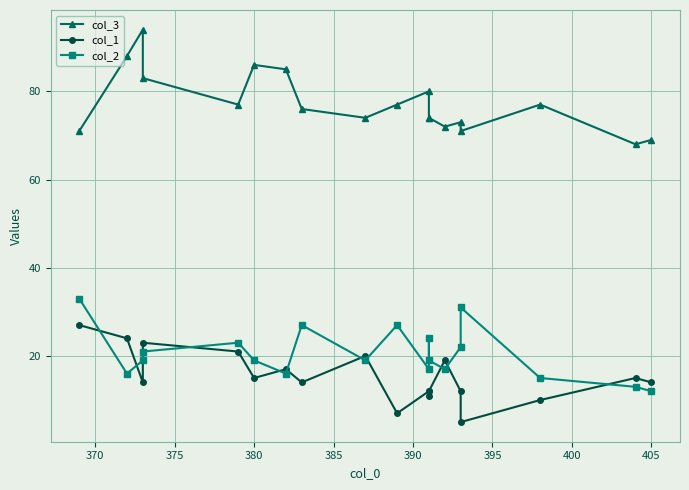

How many lines are shown in the chart?

3